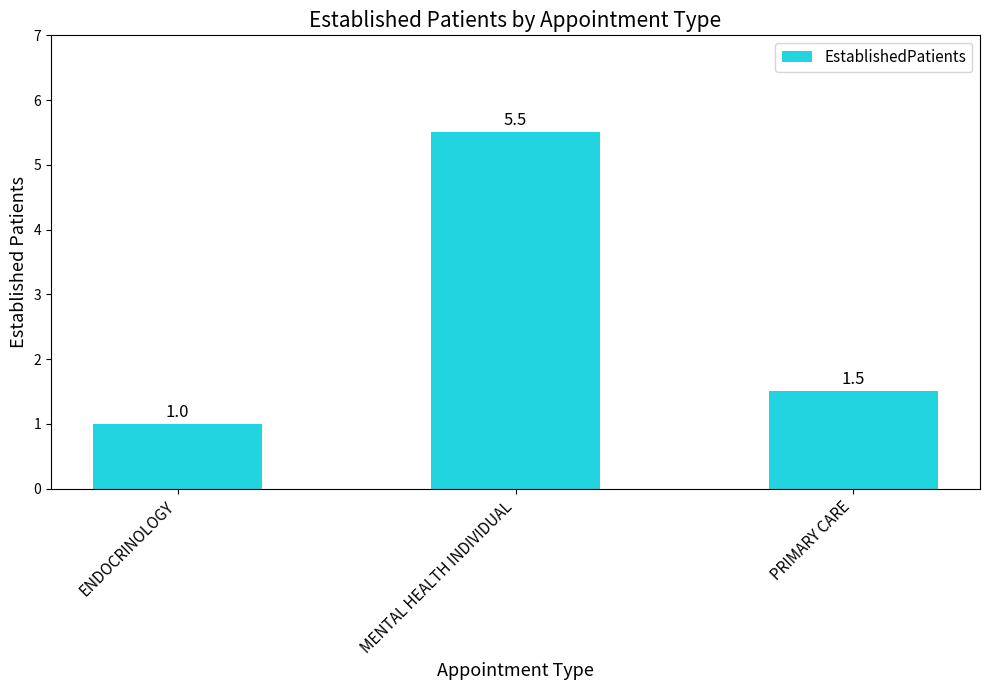

Reading left to right, transcribe all the data shown in this chart.

ENDOCRINOLOGY=1.0	MENTAL HEALTH INDIVIDUAL=5.5	PRIMARY CARE=1.5